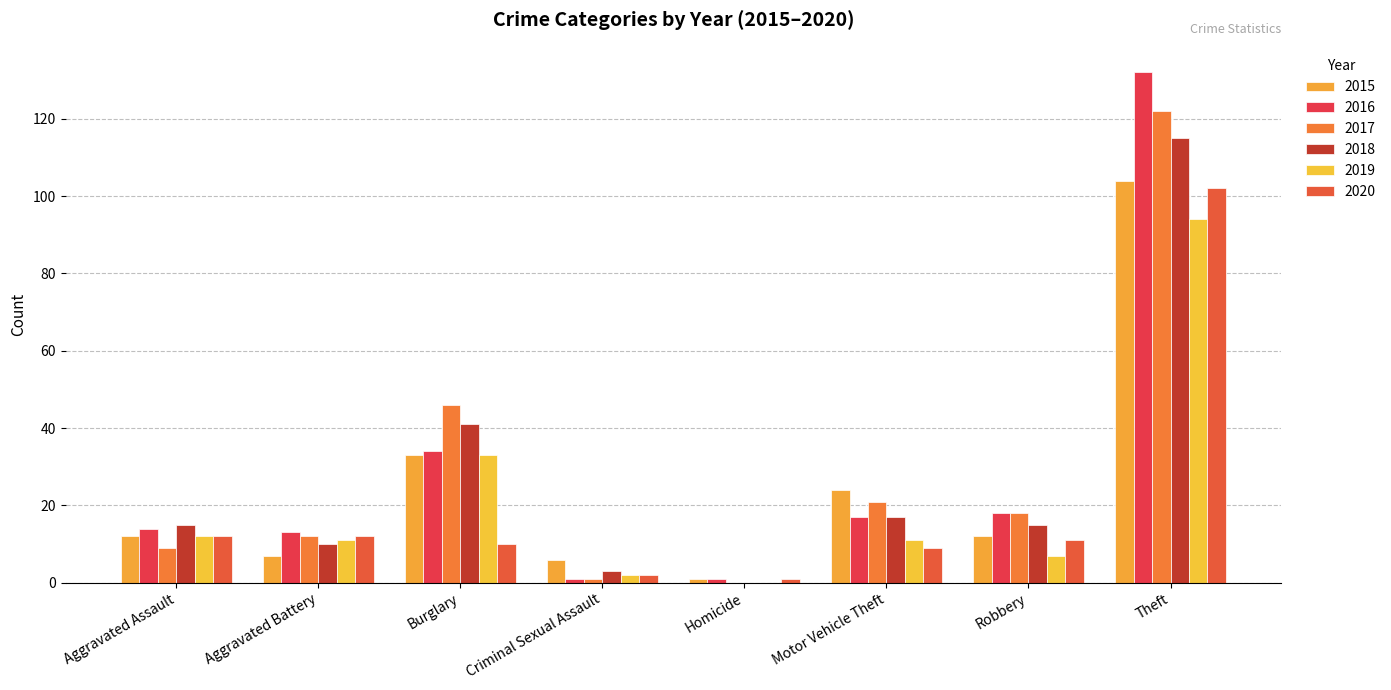

At how many categories does at least one series exceed 63?

1